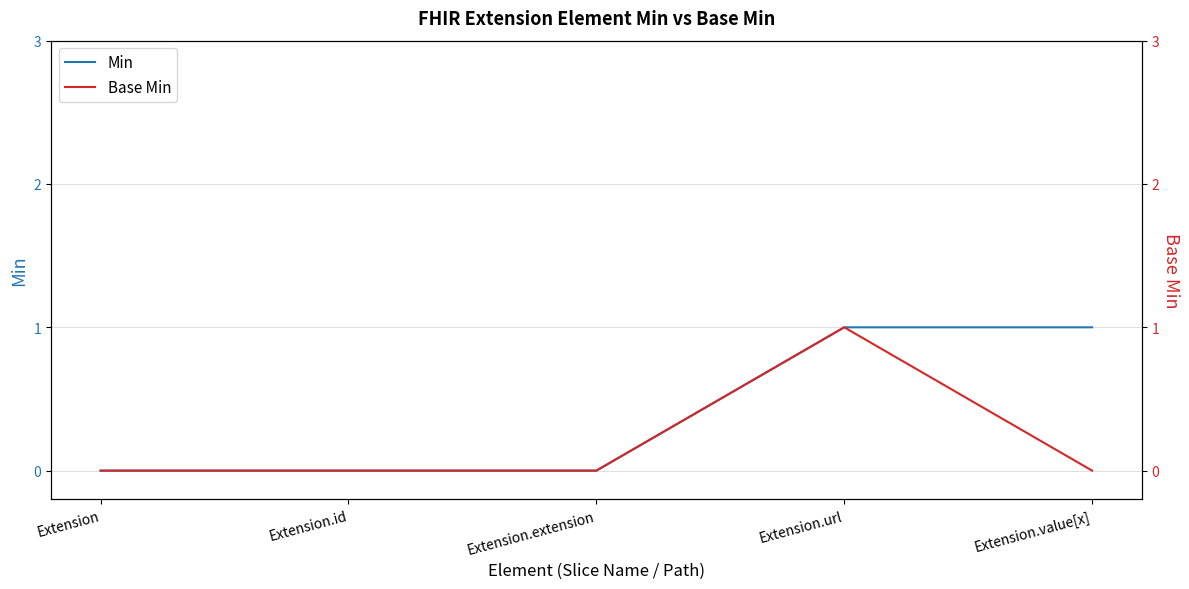

True or false: Base Min and Min intersect in this chart.

False